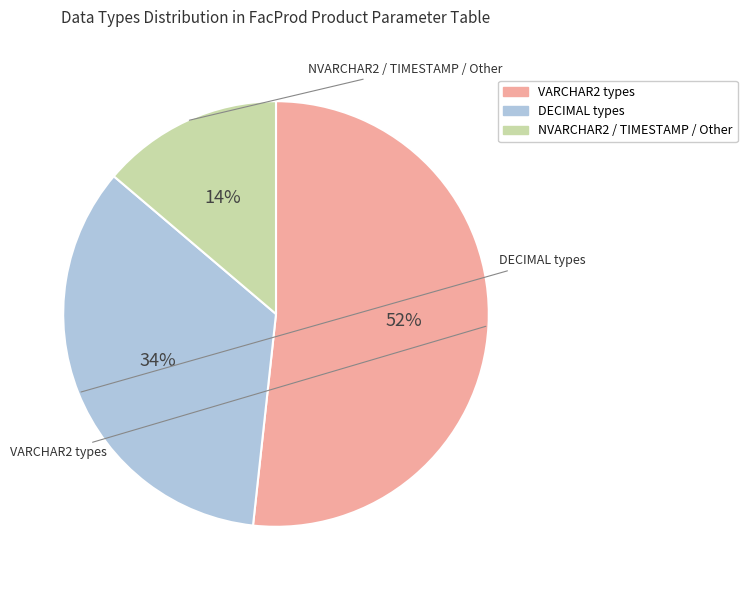

To the nearest percent, what is the average slice percentage?

33%